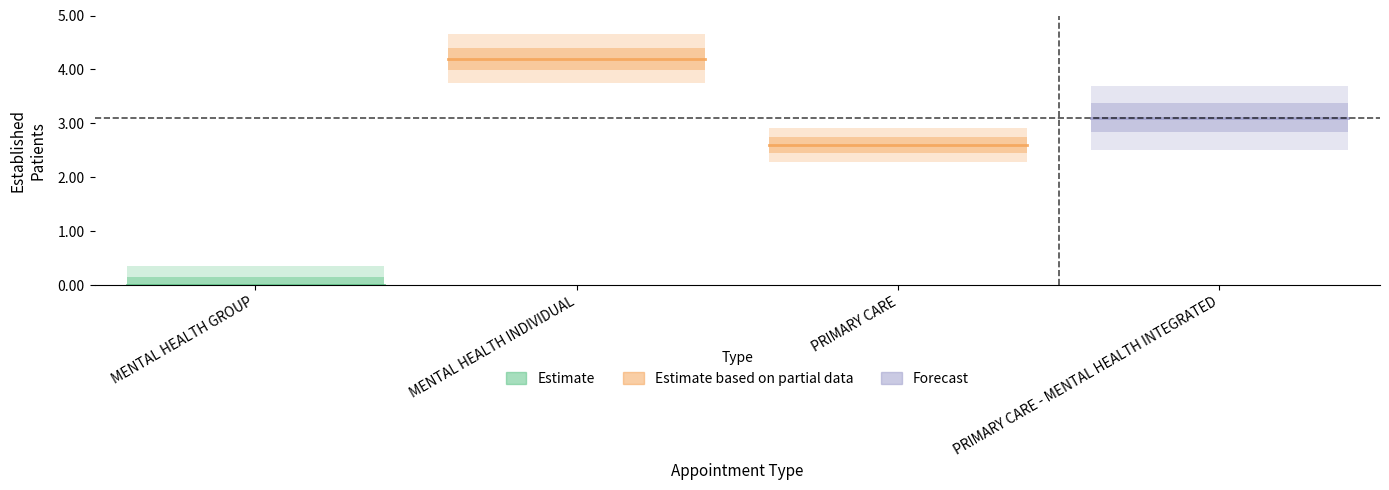

Reading left to right, what are all the values shown in this chart?

0.0	4.2	2.6	3.1